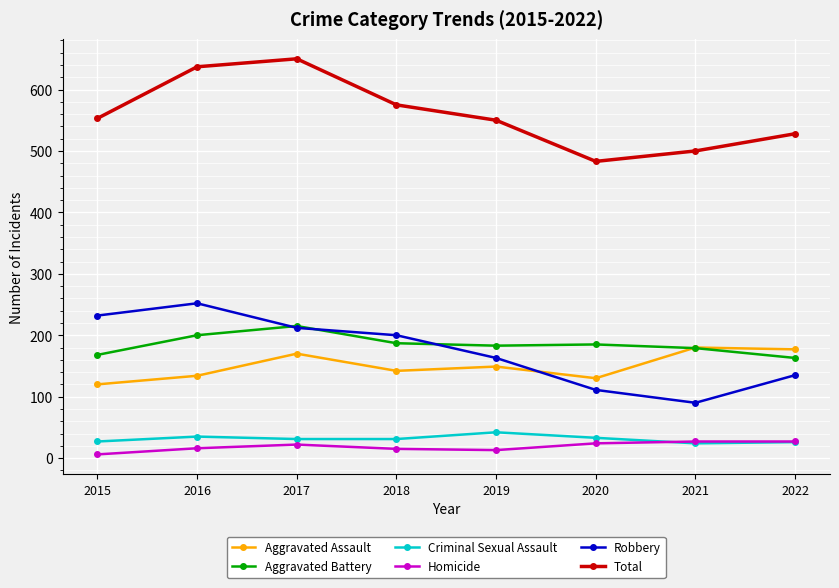

Does the chart have visible grid lines?

Yes